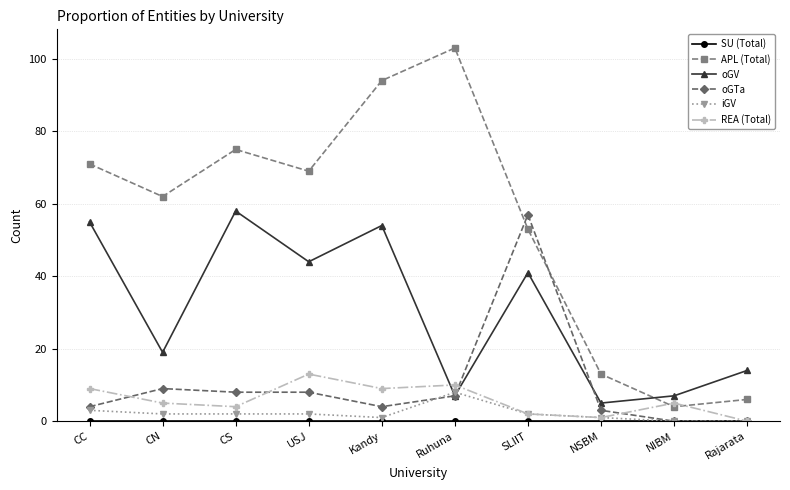

What is the maximum value for APL (Total)?

103